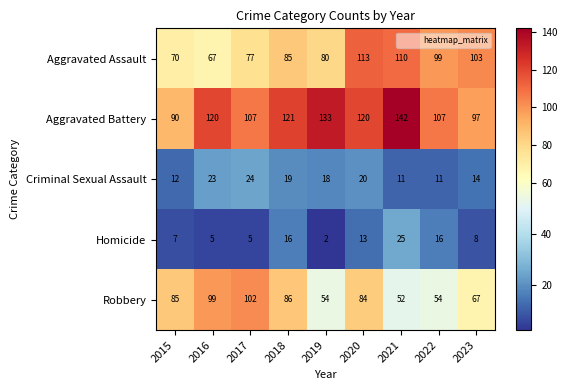

The value of Robbery at 2023 is 67. True or false?

True